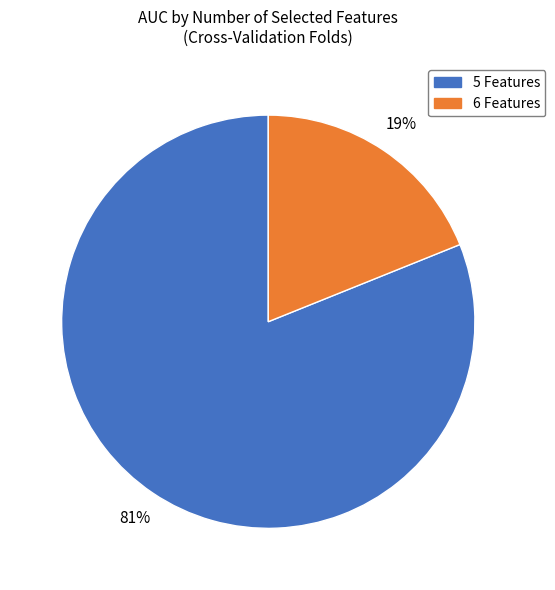

To the nearest percent, what is the difference between the largest and smallest slice percentages?

62%